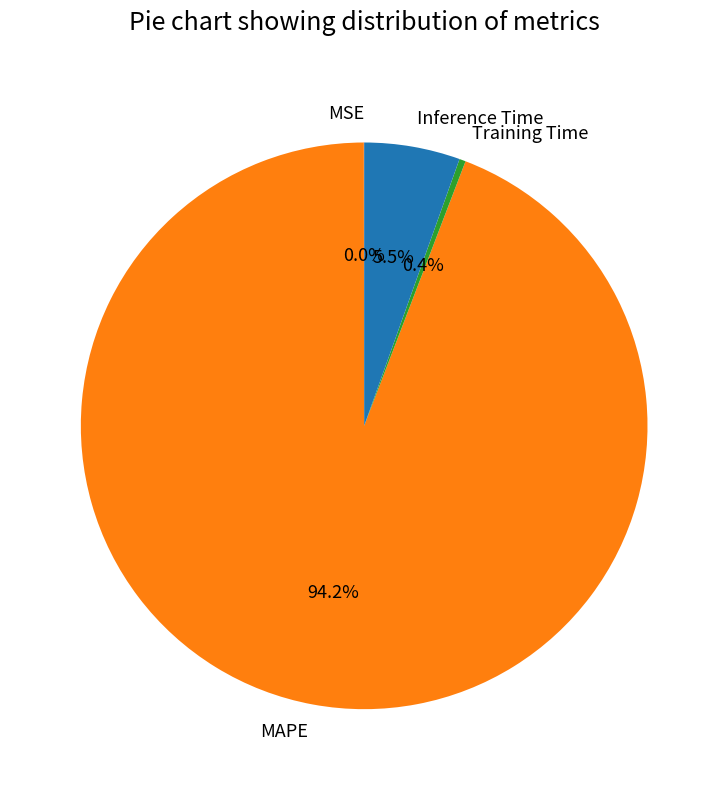

Is there a majority slice in this chart?

Yes